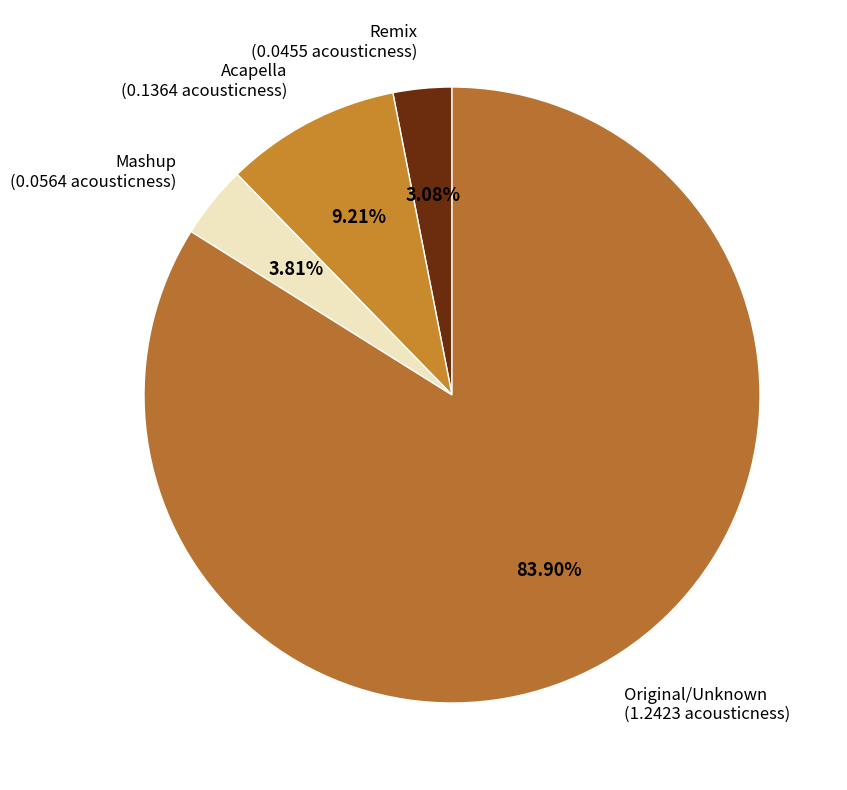

How many segments does this pie chart have?

4